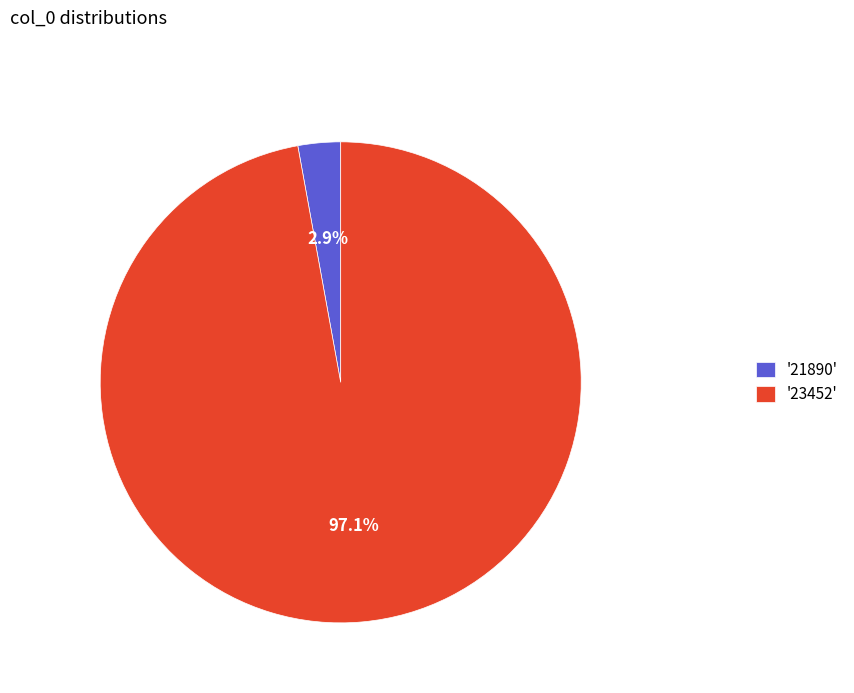

What is the majority slice?

'23452'